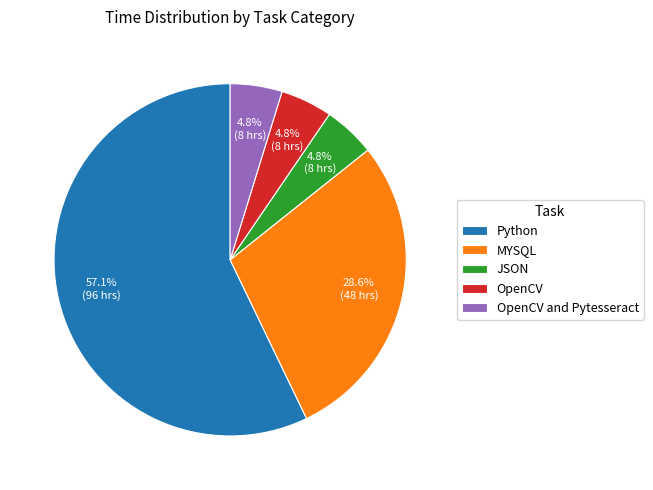

Is it true that Python is 57% of the pie?

True